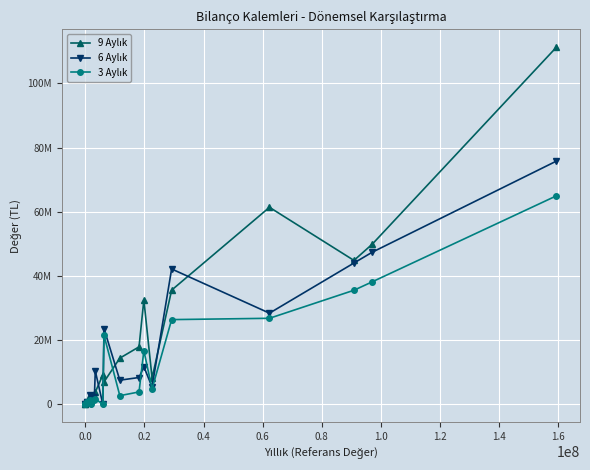

In 9 Aylık, how many points are lower than both neighbors (excluding endpoints)?

4